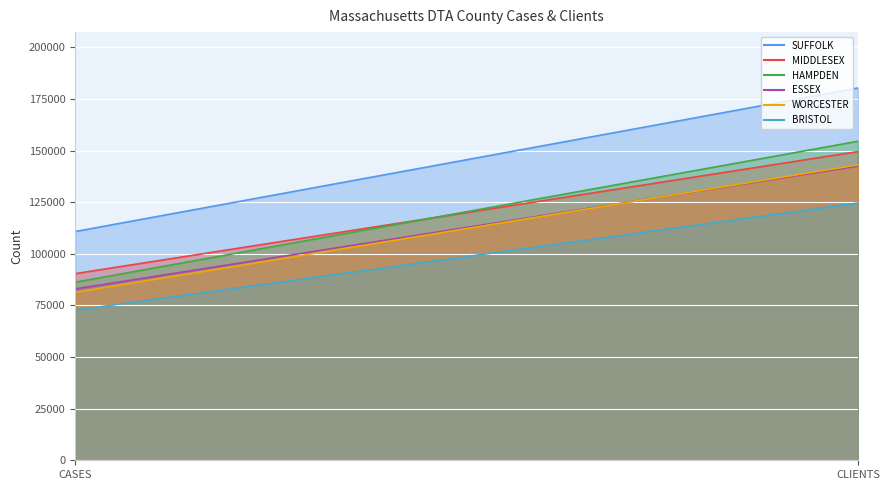

Rank the series by their maximum value, from highest to lowest.

SUFFOLK, HAMPDEN, MIDDLESEX, WORCESTER, ESSEX, BRISTOL